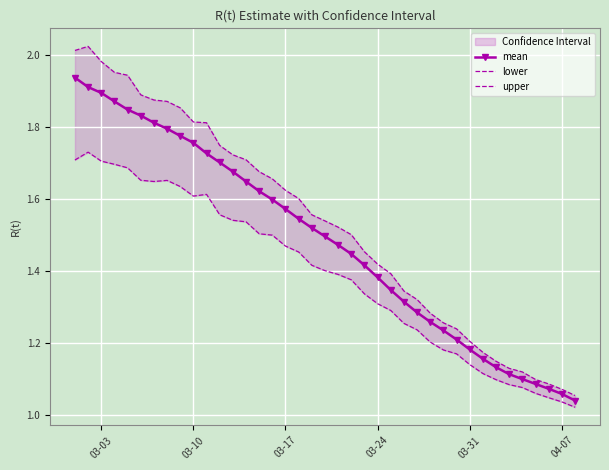

What is the total value across all series at 03-24?

4.1